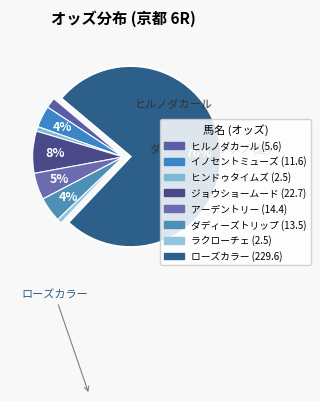

Count the number of slices in the pie.

8